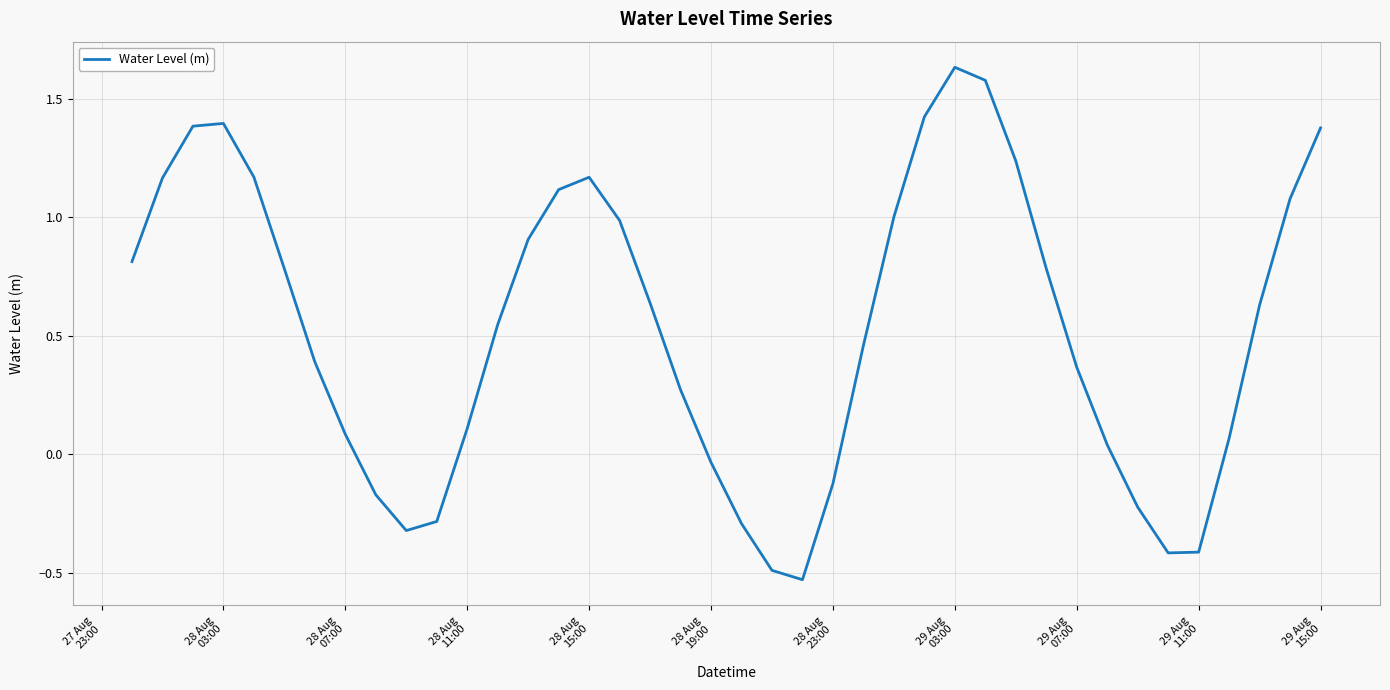

Does the chart display data point markers on the line(s)?

No